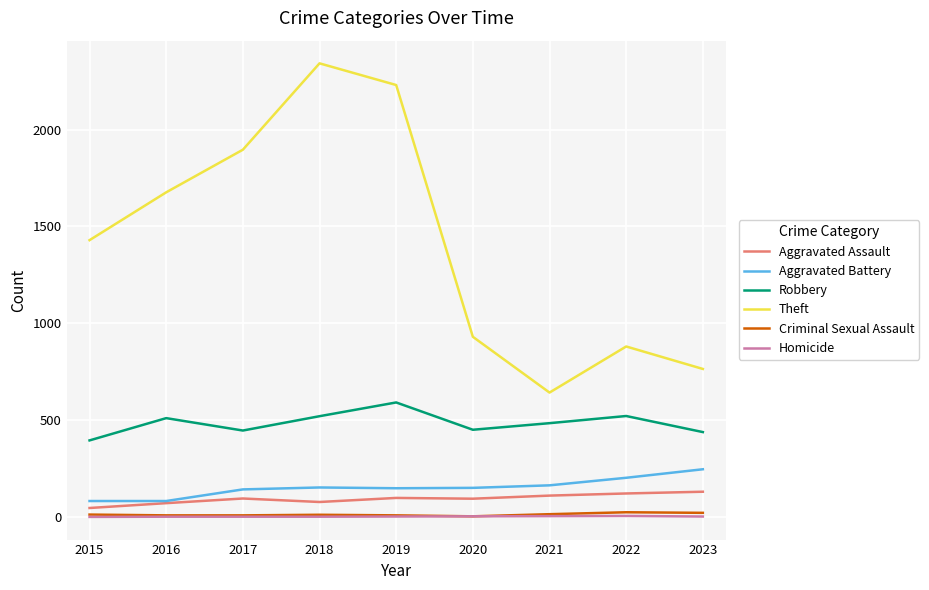

The value of Robbery at 2022 is 822. True or false?

False